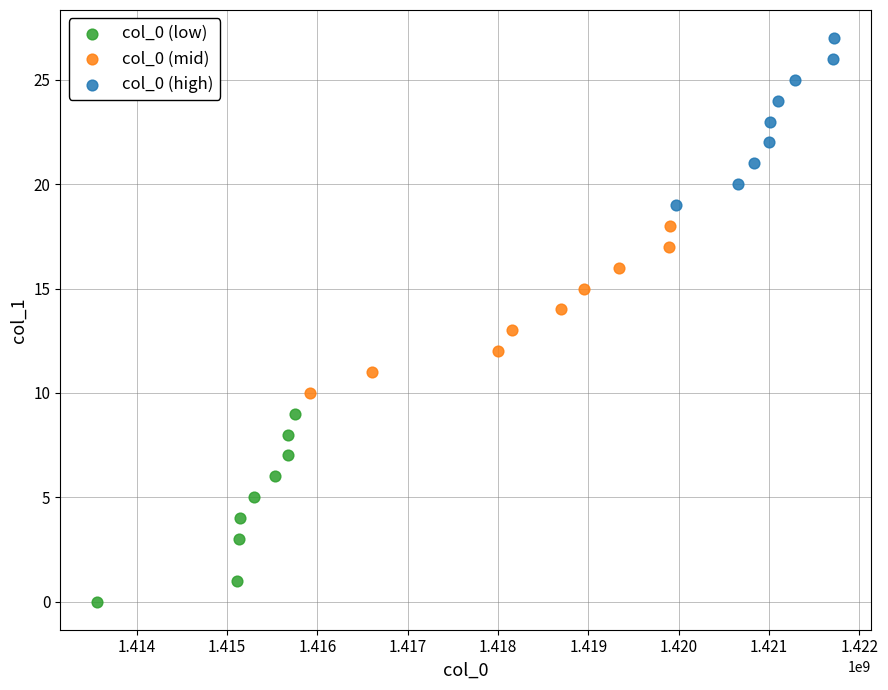

Which series has the largest Y range (max minus min)?

col_0 (low)